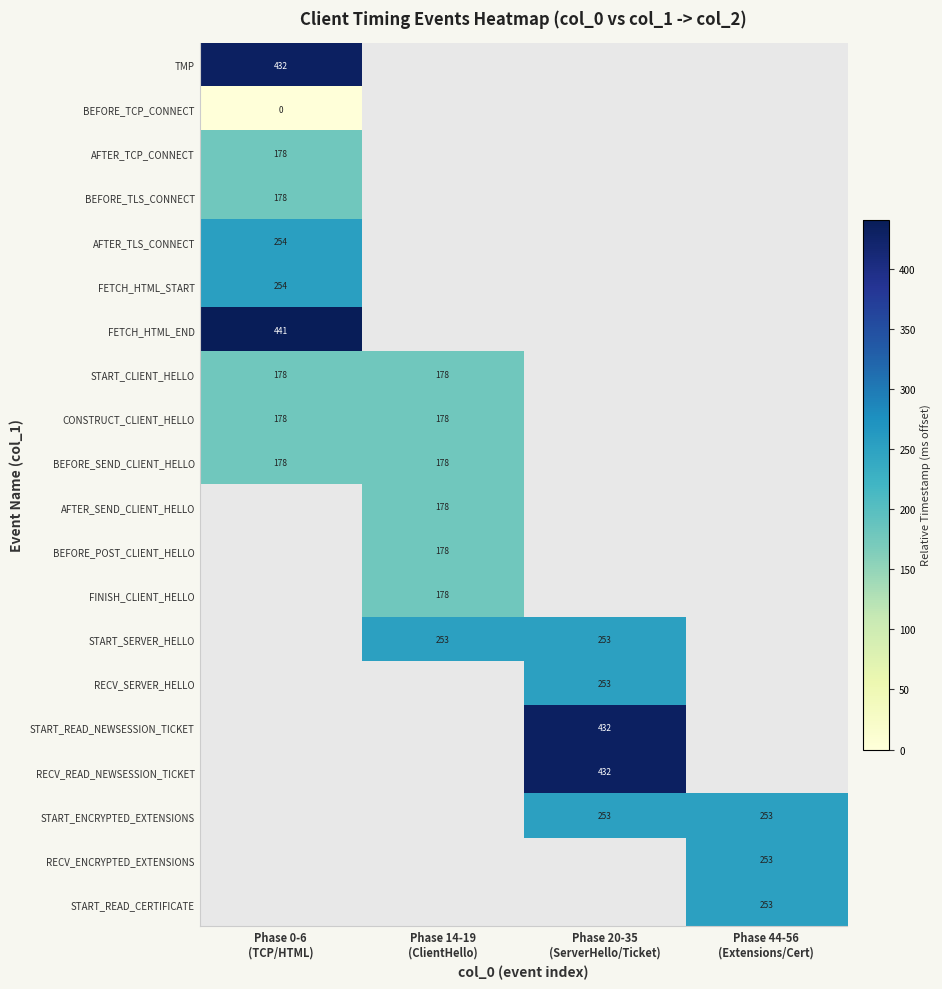

Is the value of RECV_SERVER_HELLO at Phase 0-6 (TCP/HTML) greater than the value of FINISH_CLIENT_HELLO at Phase 20-35 (ServerHello/Ticket)?

No